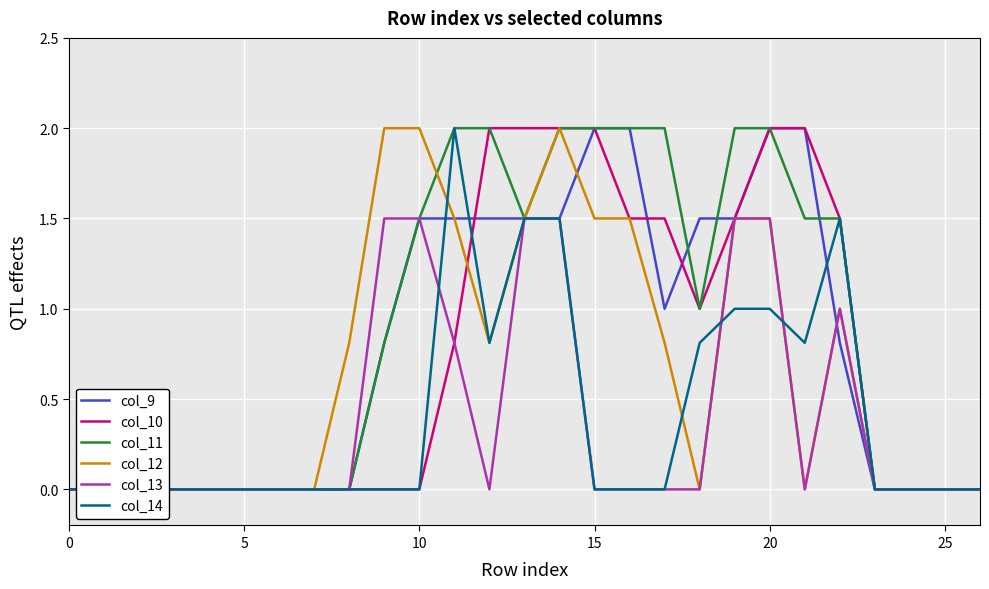

The value of col_12 at 5 is 0.0. True or false?

True